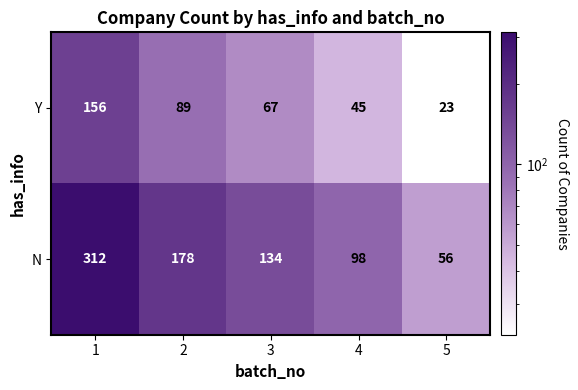

Read the Y value at 4, to the nearest 50.

50